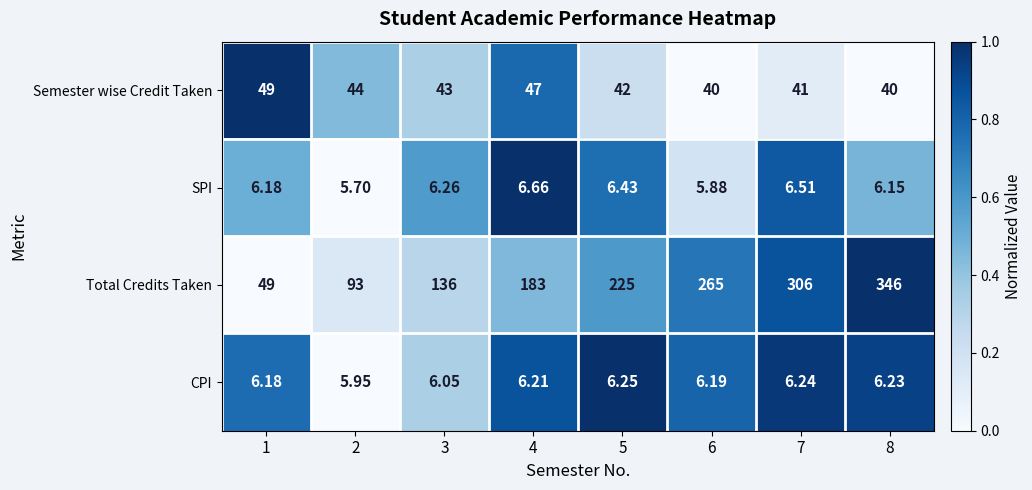

Between 2 and 6, which series saw the biggest shift?

Total Credits Taken